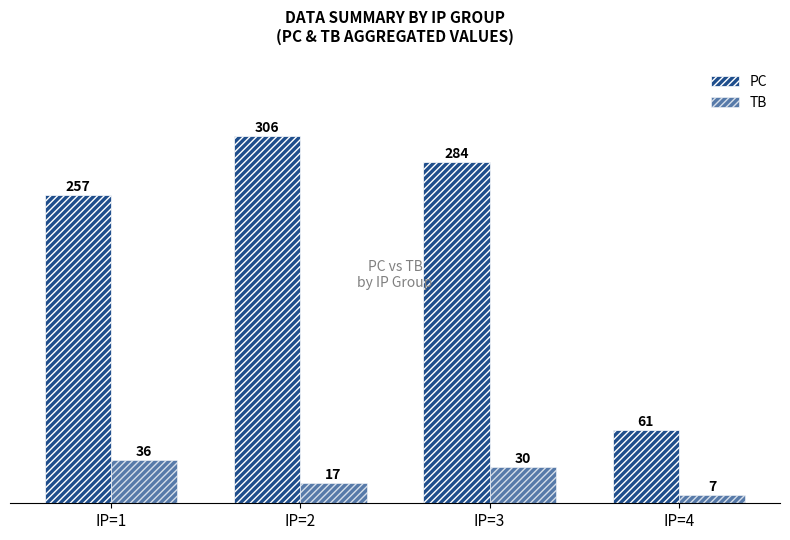

How many bars are there in total?

8